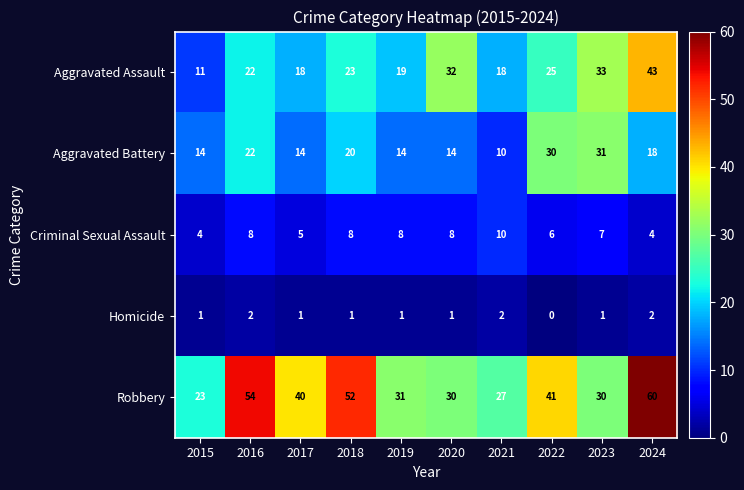

What is the difference between the highest and lowest values at 2024?

58